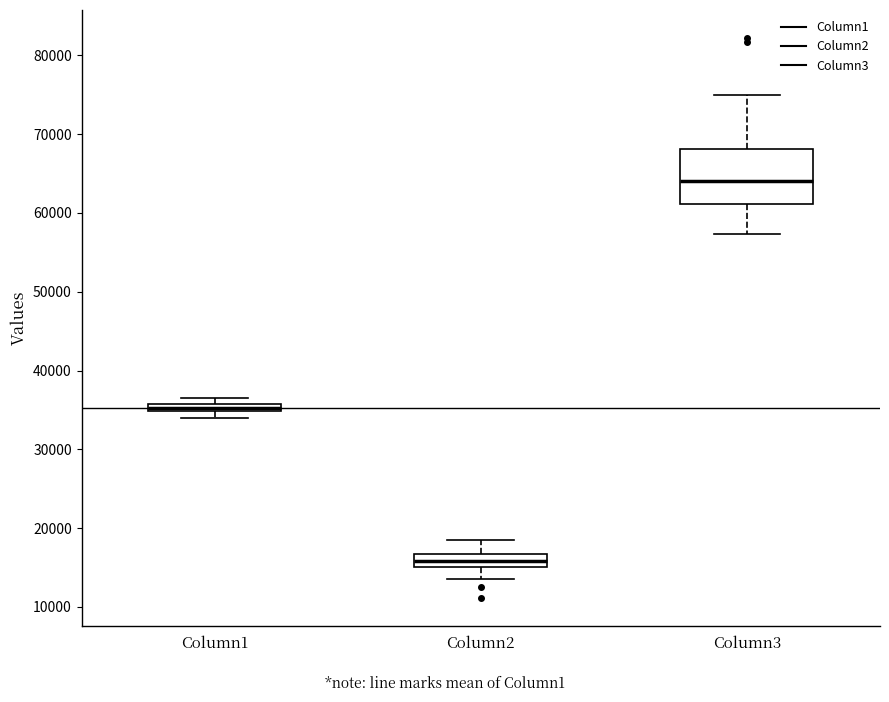

Comparing the boxes themselves (not the whiskers), which one is the tallest?

Column3